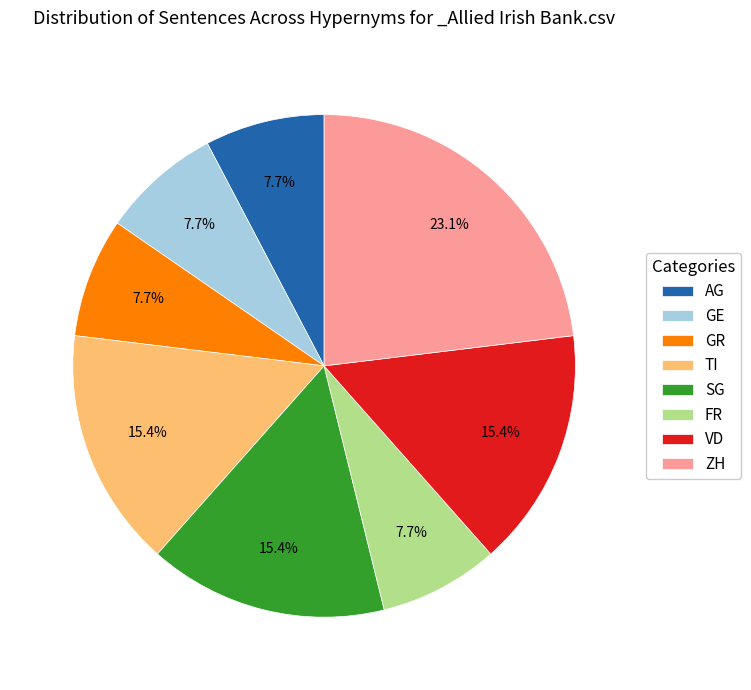

Is there a majority slice in this chart?

No